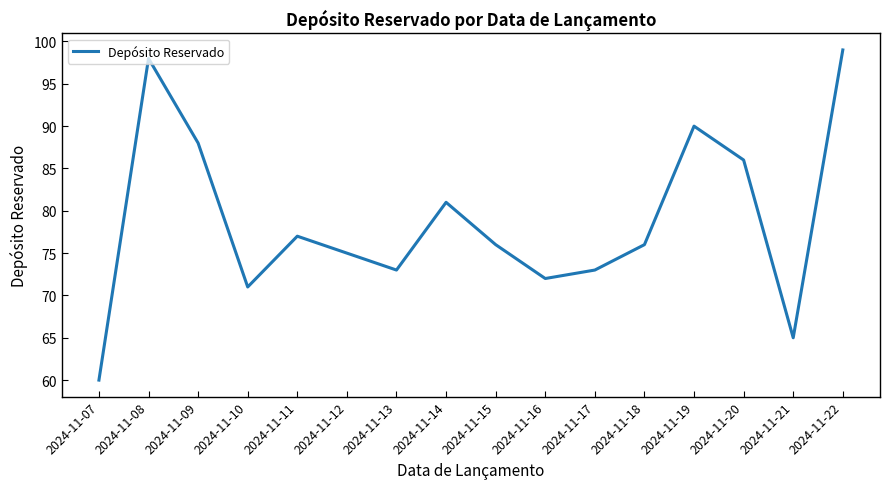

What is the difference between the maximum and minimum values?

39